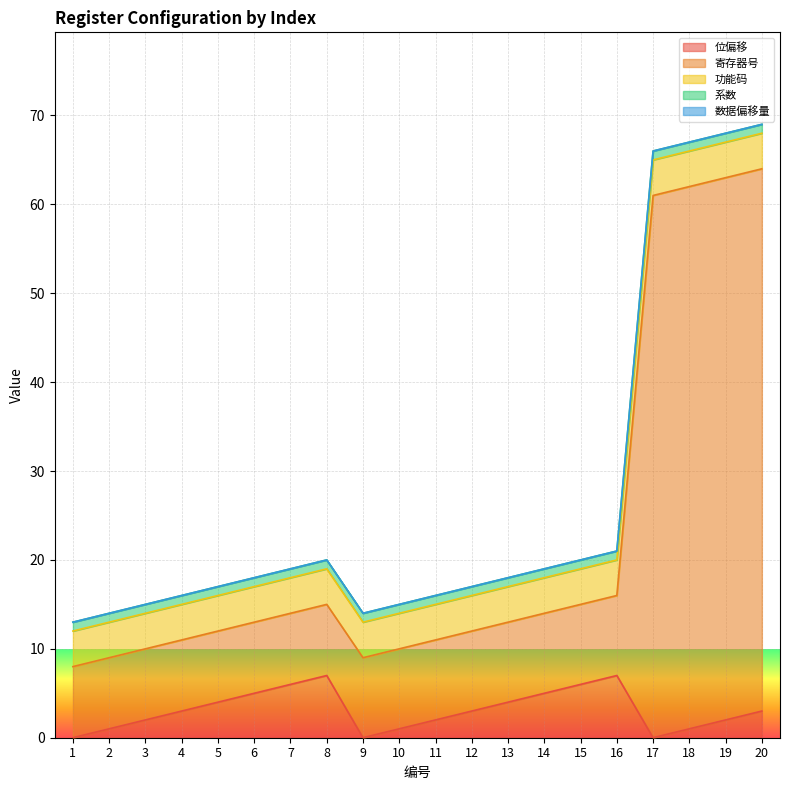

How many lines are shown in the chart?

5